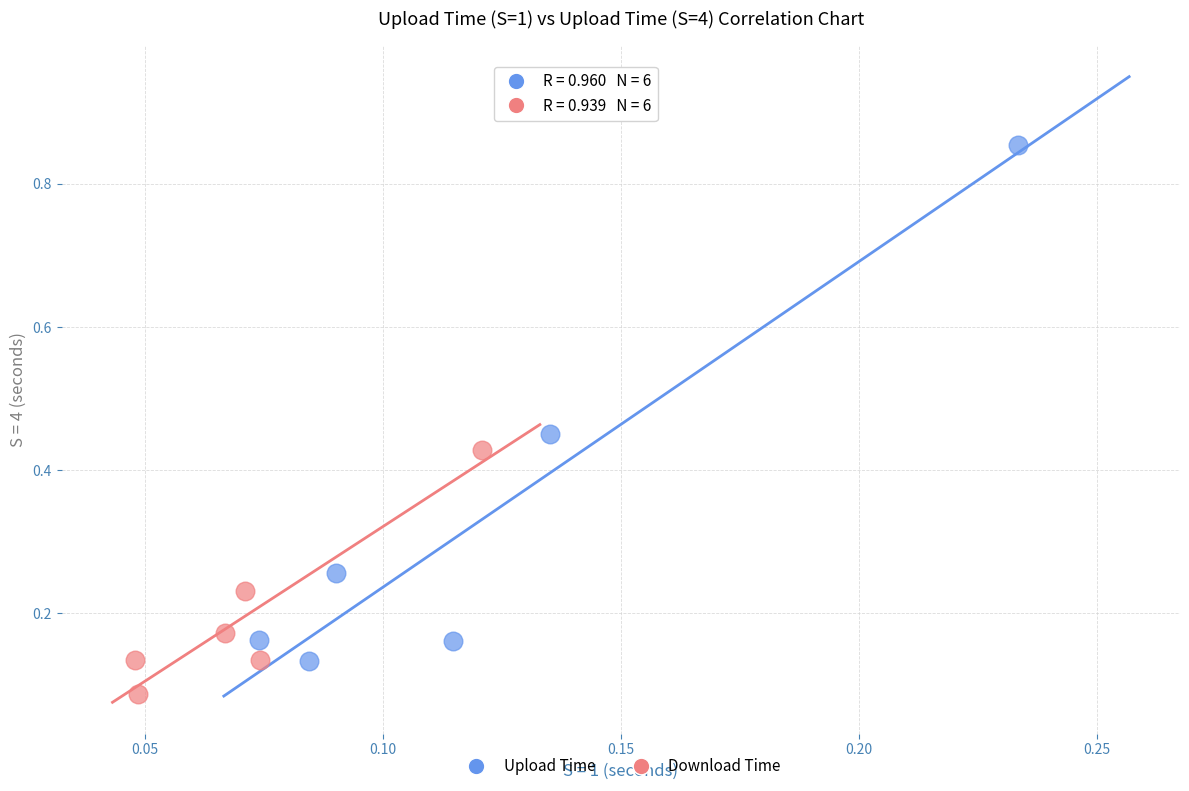

Which series has the widest spread of Y values?

Upload Time